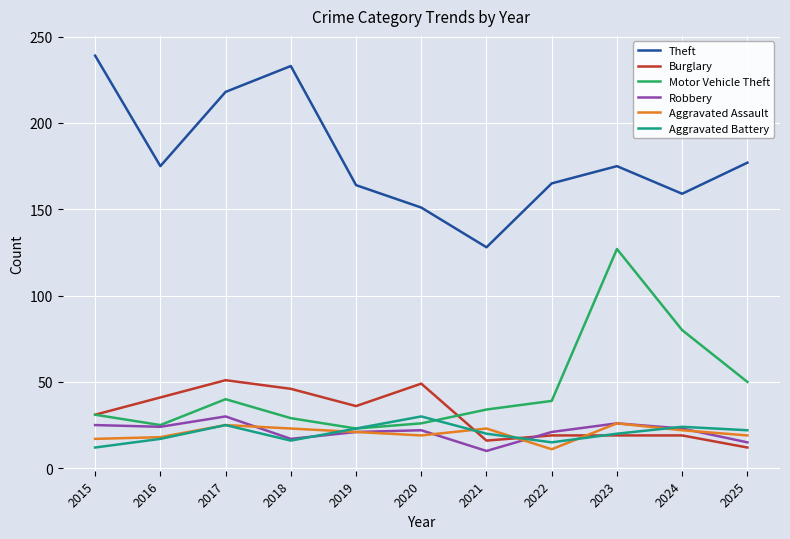

Is it true that Robbery equals 15 at 2025?

True